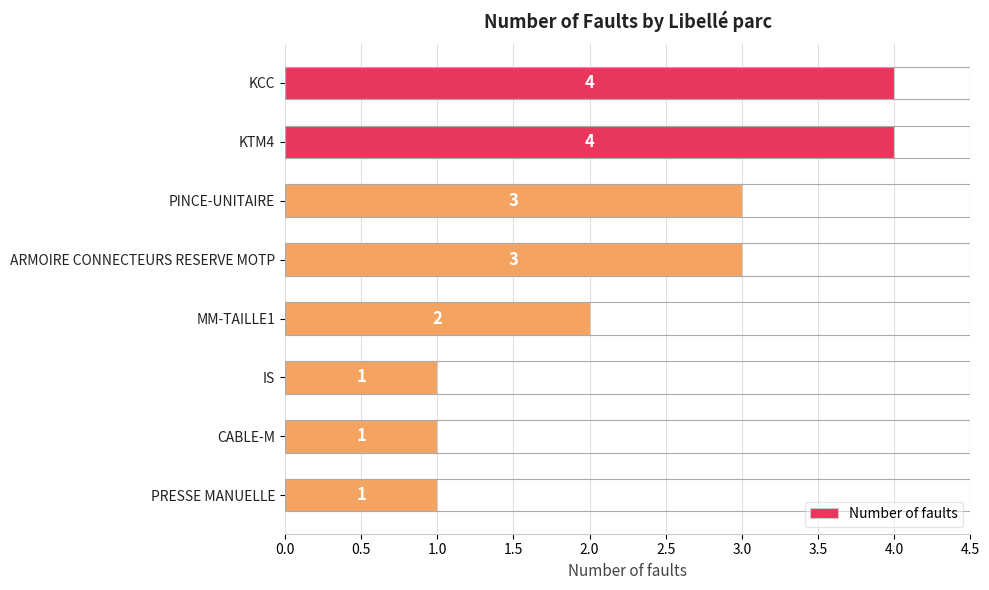

True or false: the data shows 2 at PINCE-UNITAIRE.

False